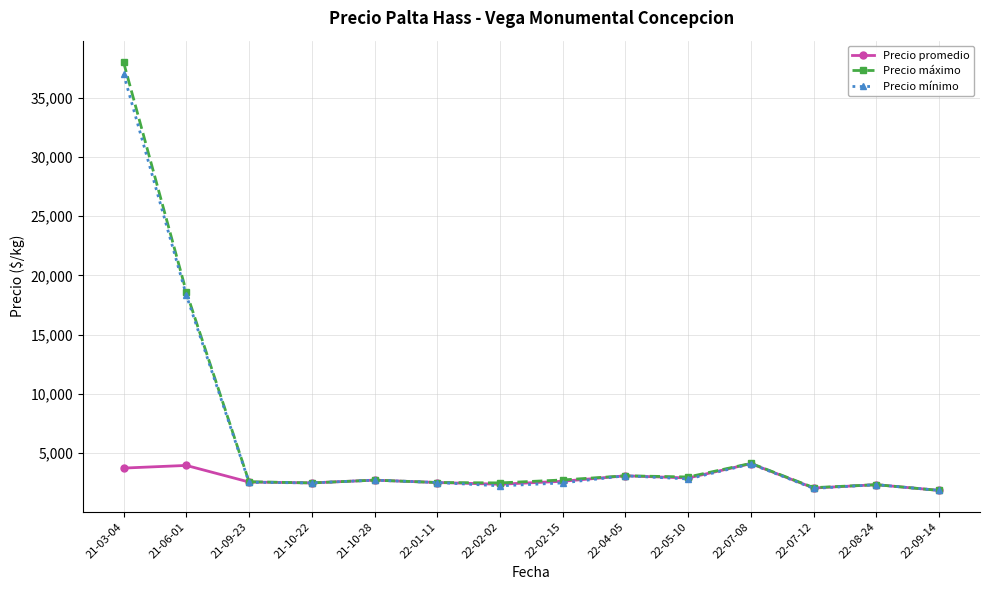

At which label is Precio mínimo closest to 19433?

21-06-01